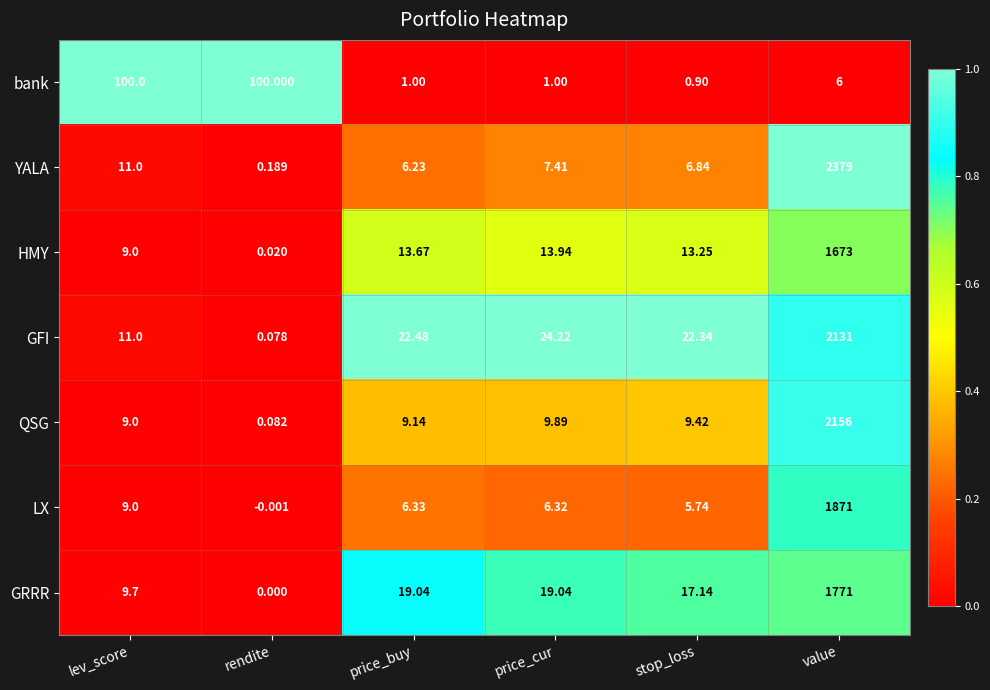

Which series changed the most between rendite and stop_loss?

bank